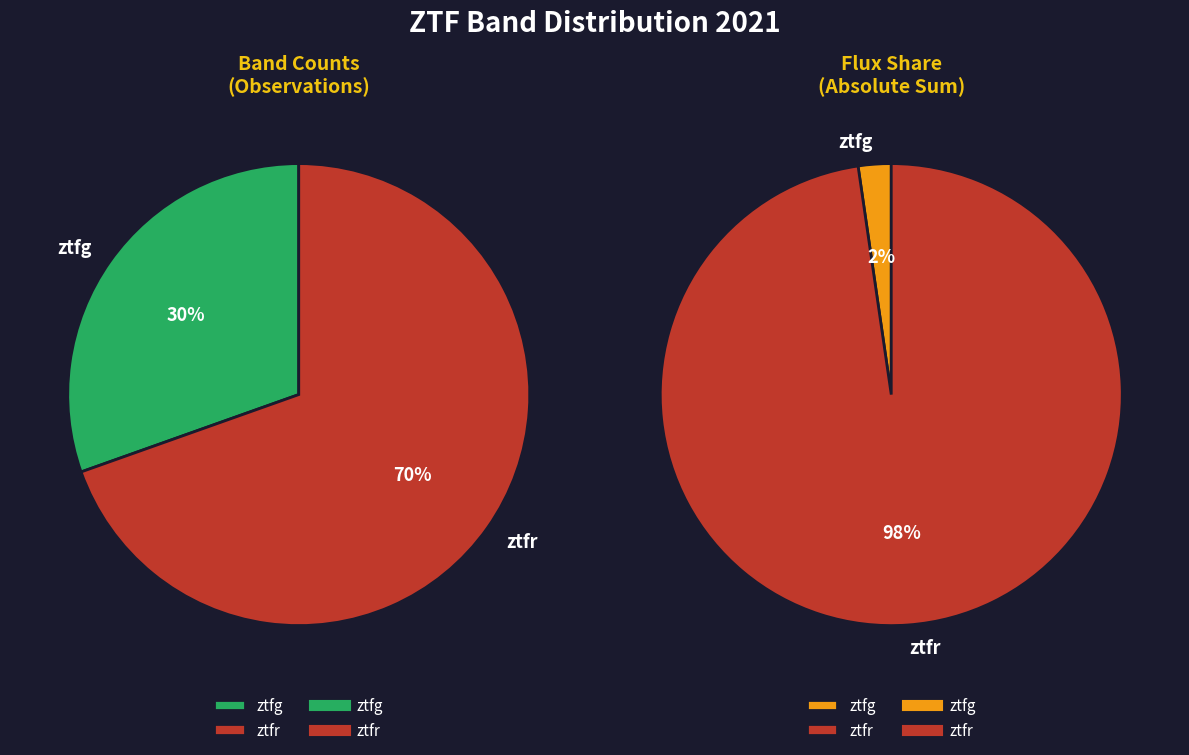

Between ztfg and ztfr, which is larger?

ztfr